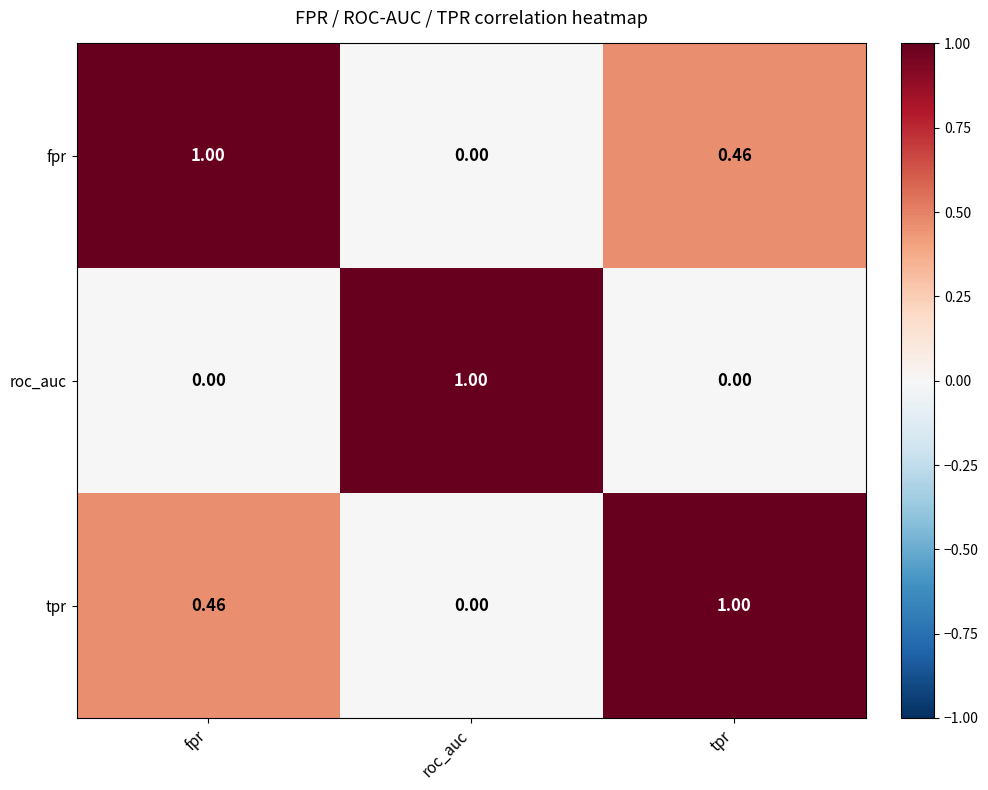

List the labels in order of fpr value, largest first.

fpr, tpr, roc_auc